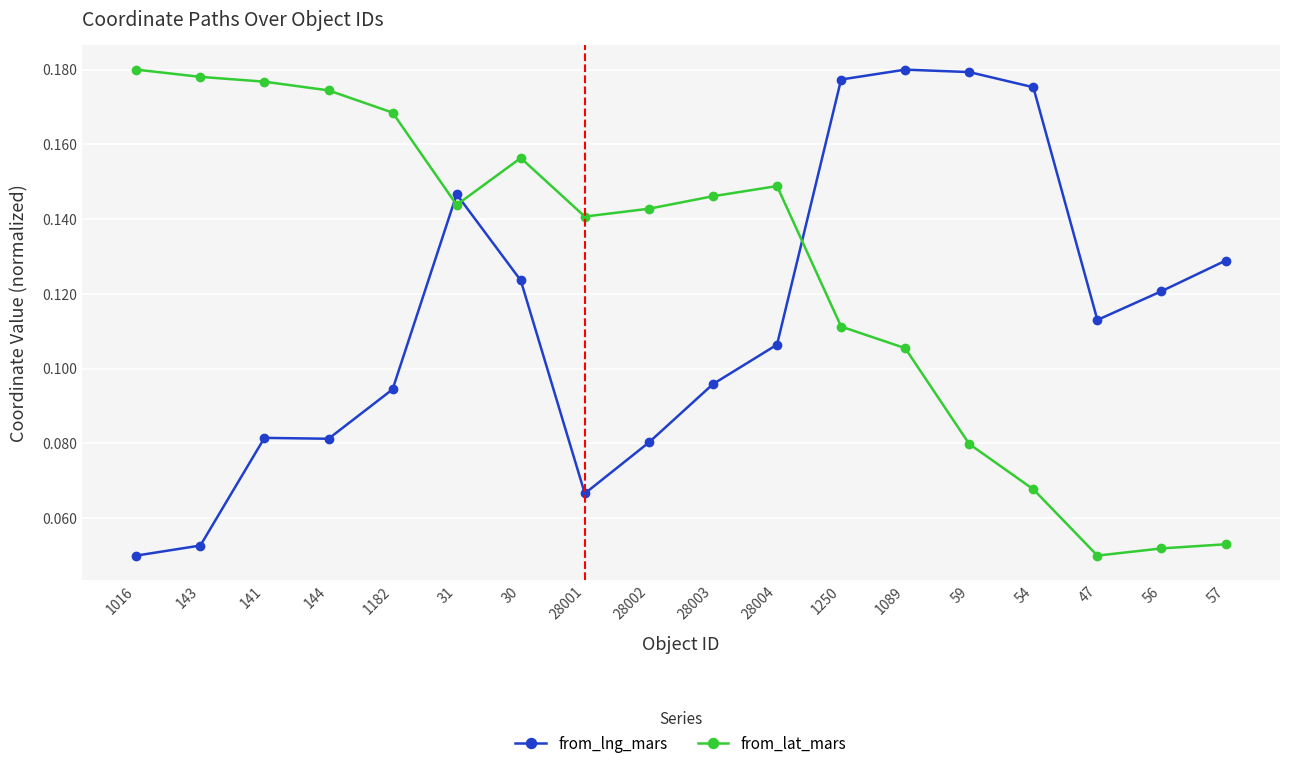

At 56, list the series in order from smallest to largest.

from_lat_mars, from_lng_mars